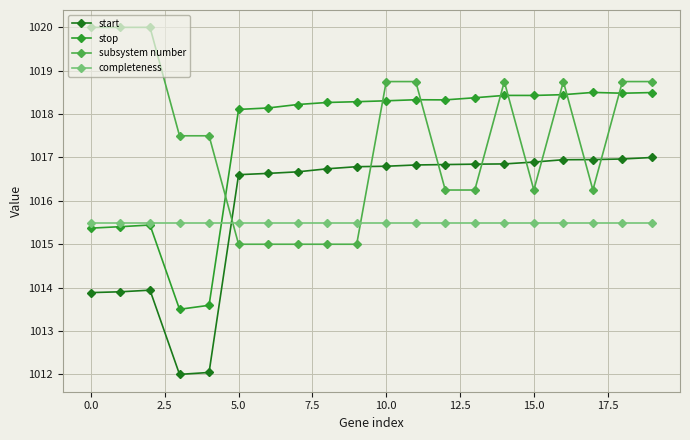

List the series in order of their peak value, lowest first.

completeness, start, stop, subsystem number